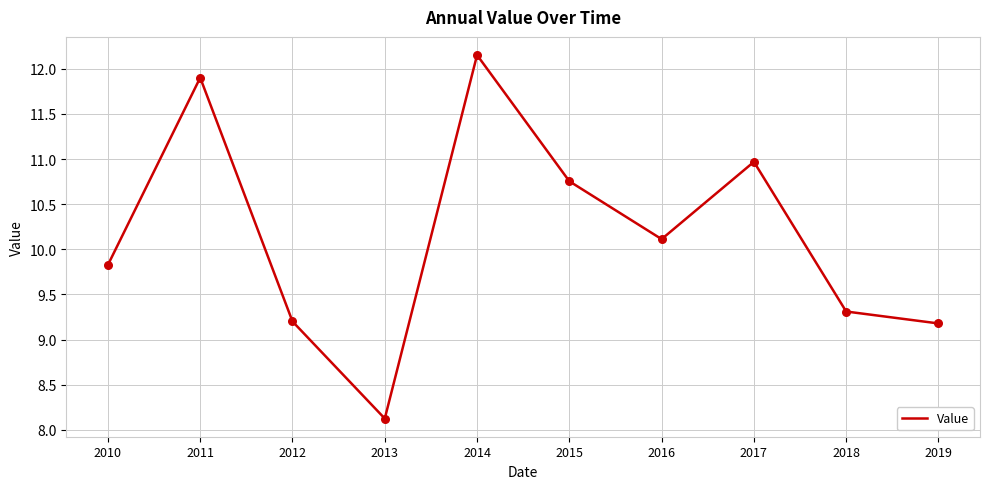

What is the change in value from 2013 to 2015?

+2.6